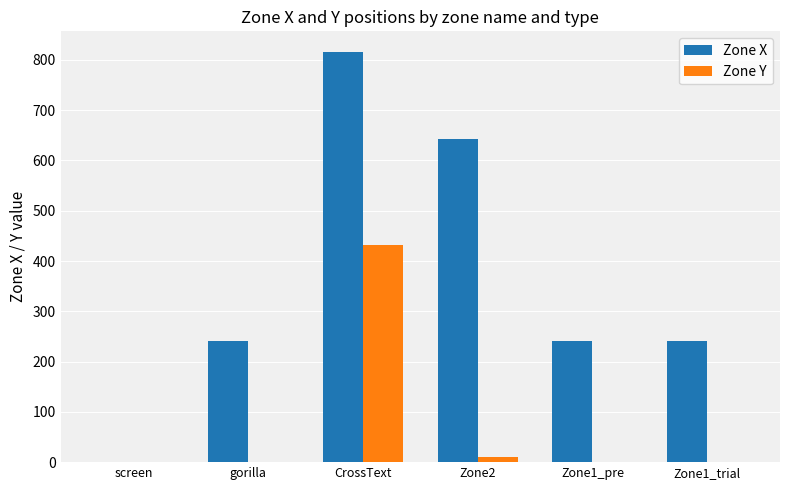

The value of Zone Y at Zone1_pre is 0. True or false?

True